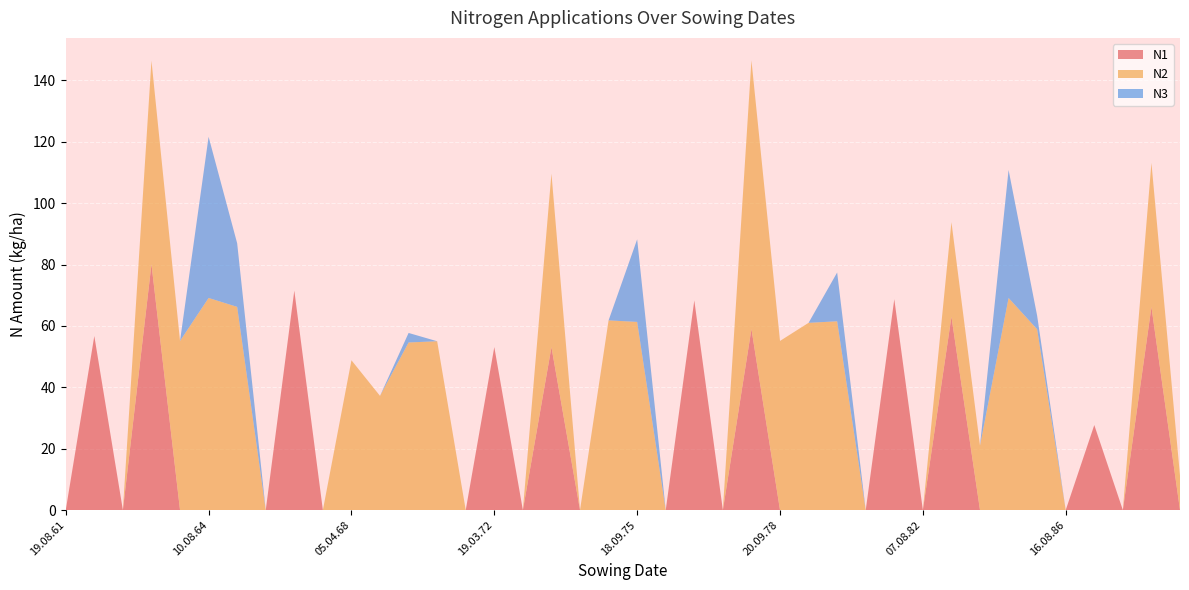

Reading right to left, transcribe all the data shown in this chart.

N1: 22.09.88=0.0	06.04.88=66.2	14.08.87=0.0	15.04.87=27.7	16.08.86=0.0	18.09.85=0.0	14.08.84=0.0	20.09.83=0.0	13.04.83=63.0	07.08.82=0.0	30.03.82=68.7	06.08.81=0.0	18.09.80=0.0	15.08.79=0.0	20.09.78=0.0	05.04.78=59.0	07.08.77=0.0	26.03.77=68.3	06.08.76=0.0	18.09.75=0.0	14.08.74=0.0	24.09.73=0.0	05.04.73=53.1	06.08.72=0.0	19.03.72=53.1	14.08.71=0.0	19.09.70=0.0	10.08.69=0.0	20.09.68=0.0	05.04.68=0.0	19.08.67=0.0	13.04.67=71.5	11.08.66=0.0	18.09.65=0.0	10.08.64=0.0	29.09.63=0.0	15.04.63=80.1	19.08.62=0.0	11.04.62=56.7	19.08.61=0.0
N2: 22.09.88=11.2	06.04.88=46.9	14.08.87=0.0	15.04.87=0.0	16.08.86=0.0	18.09.85=58.9	14.08.84=69.1	20.09.83=21.0	13.04.83=30.8	07.08.82=0.0	30.03.82=0.0	06.08.81=0.0	18.09.80=61.5	15.08.79=61.0	20.09.78=55.1	05.04.78=87.5	07.08.77=0.0	26.03.77=0.0	06.08.76=0.0	18.09.75=61.3	14.08.74=61.8	24.09.73=0.0	05.04.73=56.5	06.08.72=0.0	19.03.72=0.0	14.08.71=0.0	19.09.70=55.0	10.08.69=54.6	20.09.68=37.2	05.04.68=48.8	19.08.67=0.0	13.04.67=0.0	11.08.66=0.0	18.09.65=66.2	10.08.64=69.1	29.09.63=55.1	15.04.63=66.3	19.08.62=0.0	11.04.62=0.0	19.08.61=0.0
N3: 22.09.88=0.0	06.04.88=0.0	14.08.87=0.0	15.04.87=0.0	16.08.86=0.0	18.09.85=4.4	14.08.84=41.7	20.09.83=0.0	13.04.83=0.0	07.08.82=0.0	30.03.82=0.0	06.08.81=0.0	18.09.80=15.9	15.08.79=0.0	20.09.78=0.0	05.04.78=0.0	07.08.77=0.0	26.03.77=0.0	06.08.76=0.0	18.09.75=26.9	14.08.74=0.0	24.09.73=0.0	05.04.73=0.0	06.08.72=0.0	19.03.72=0.0	14.08.71=0.0	19.09.70=0.0	10.08.69=3.1	20.09.68=0.0	05.04.68=0.0	19.08.67=0.0	13.04.67=0.0	11.08.66=0.0	18.09.65=20.7	10.08.64=52.5	29.09.63=0.0	15.04.63=0.0	19.08.62=0.0	11.04.62=0.0	19.08.61=0.0